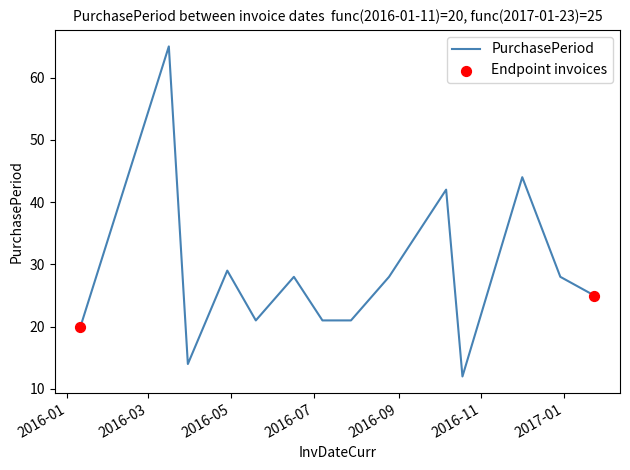

What is the greatest value displayed?

65